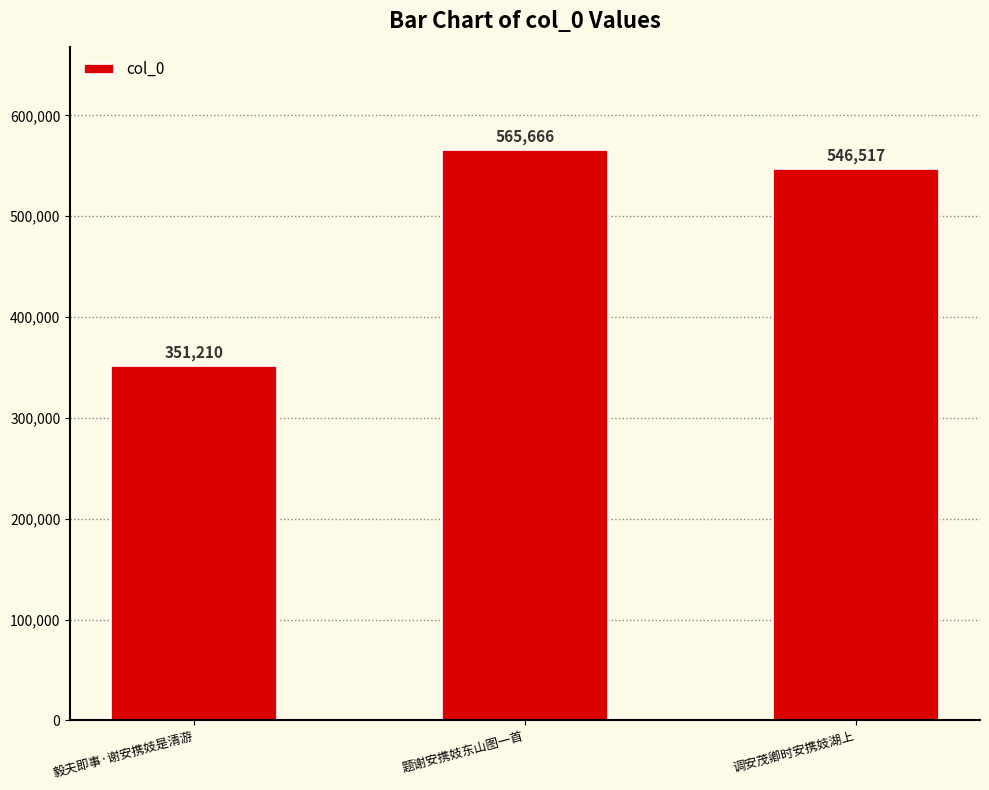

Which label corresponds to the smallest value in the chart?

毅夫即事·谢安携妓是清游